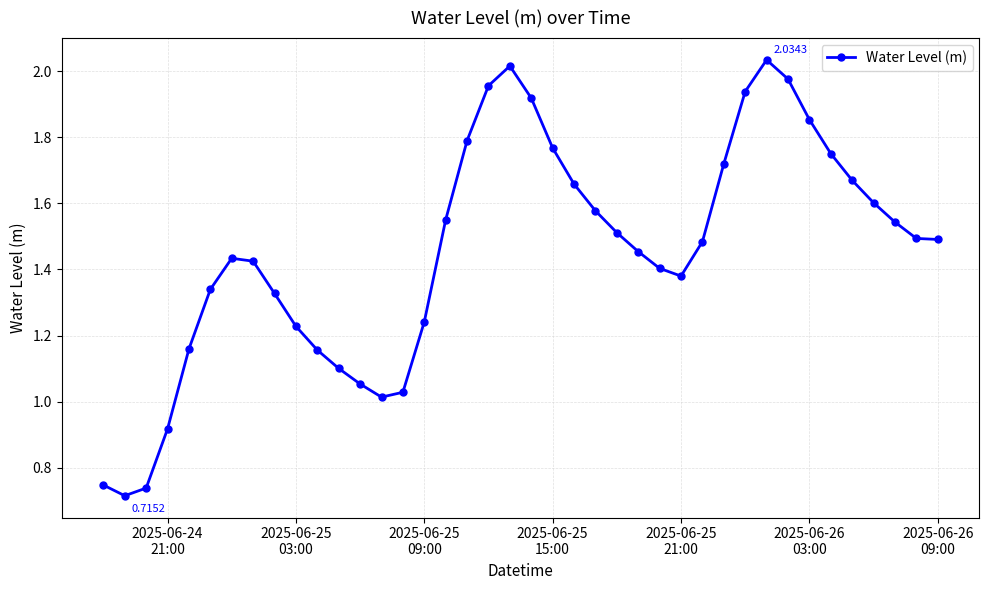

How many lines are shown in the chart?

1